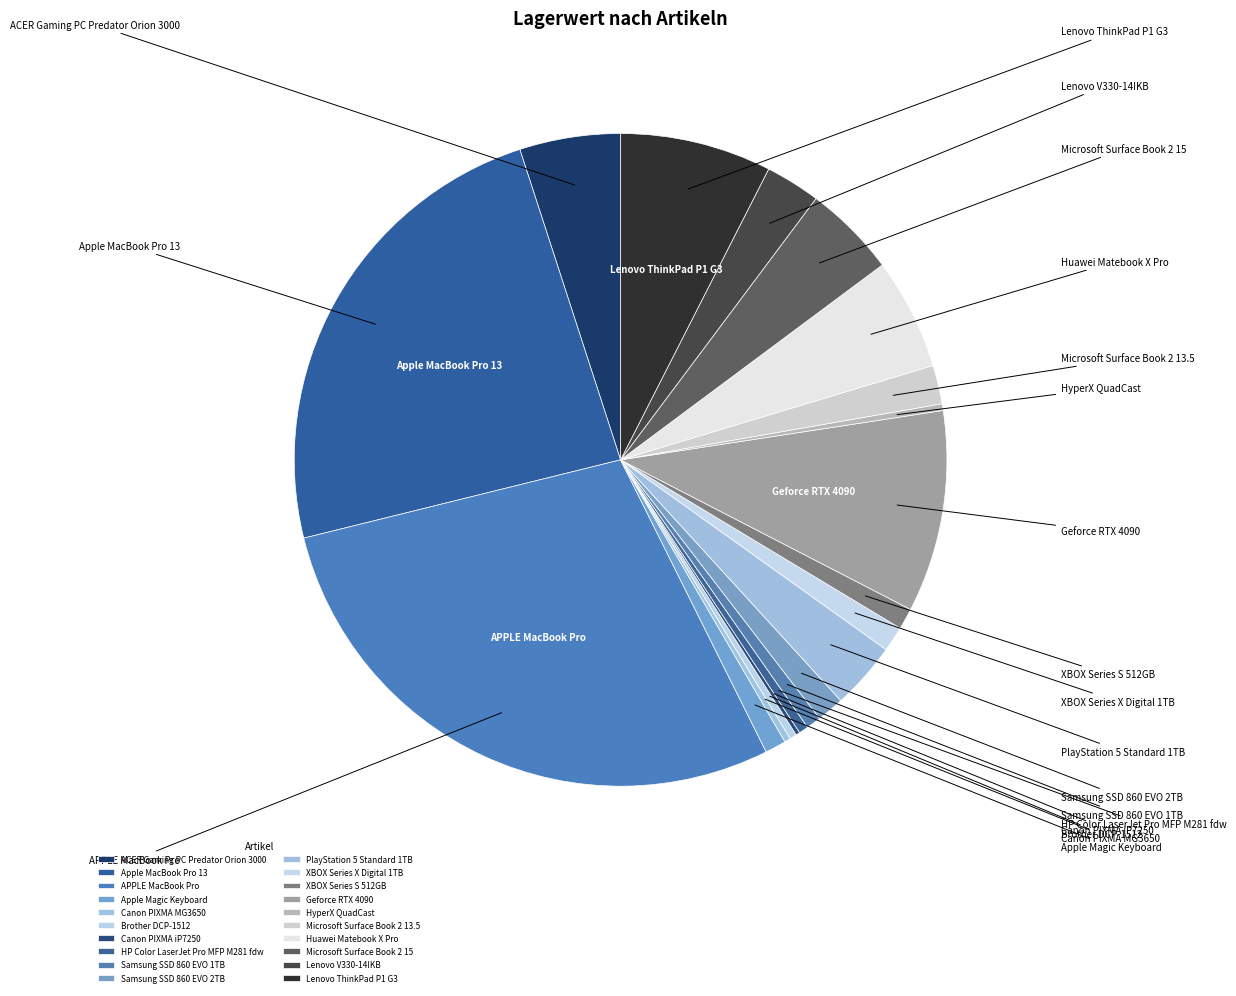

What is the largest slice in the pie chart?

APPLE MacBook Pro